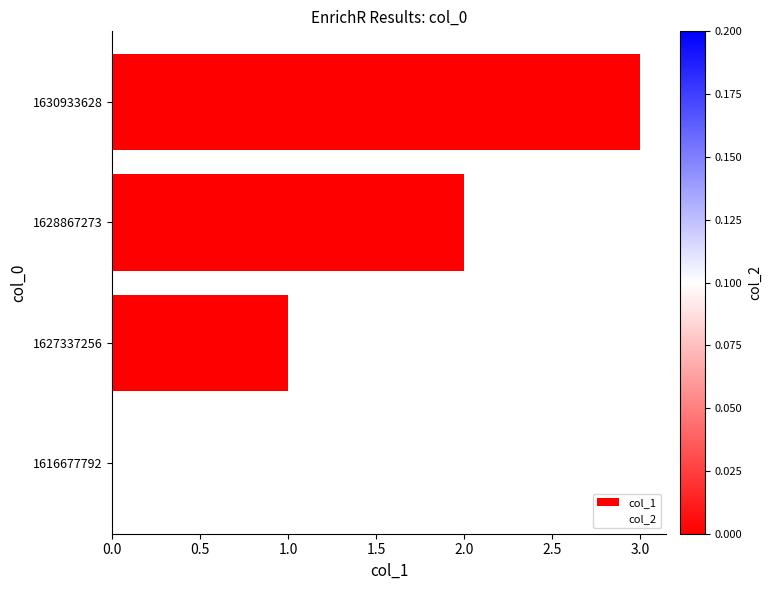

Does the chart contain stacked bars?

No